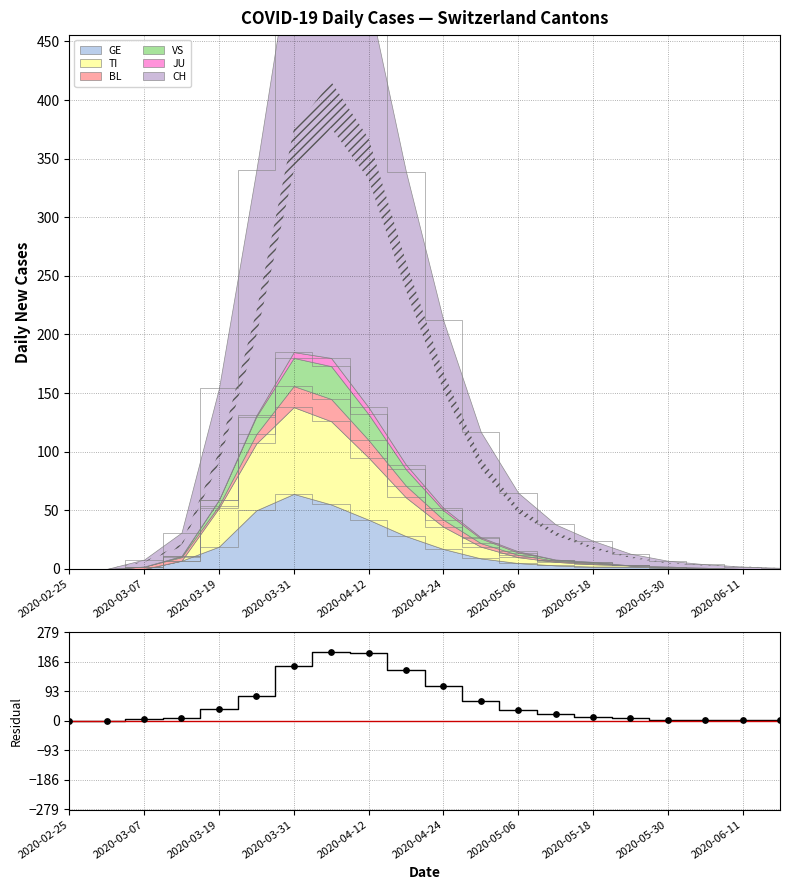

The value of GE at 2020-02-25 is 0. True or false?

True